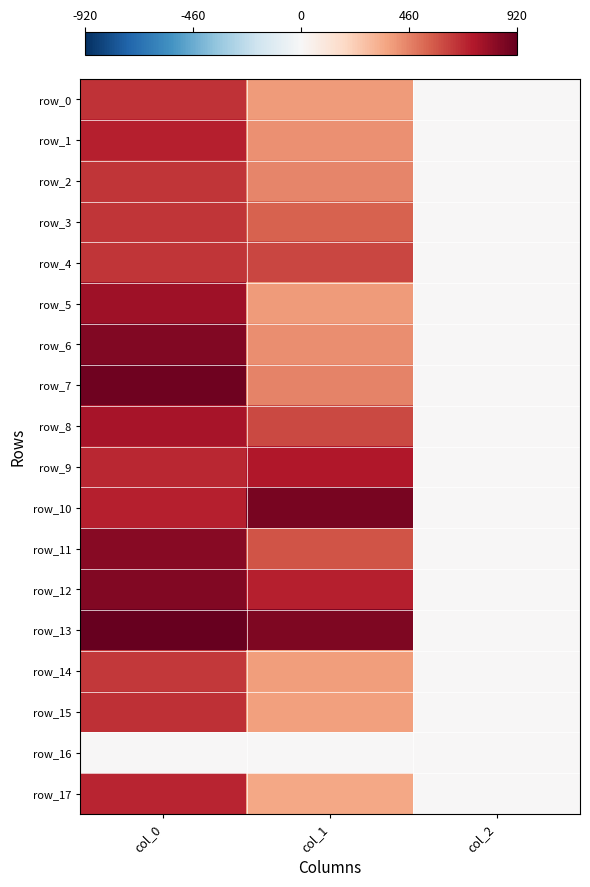

What is the sum of all row_8 values?

1366.1